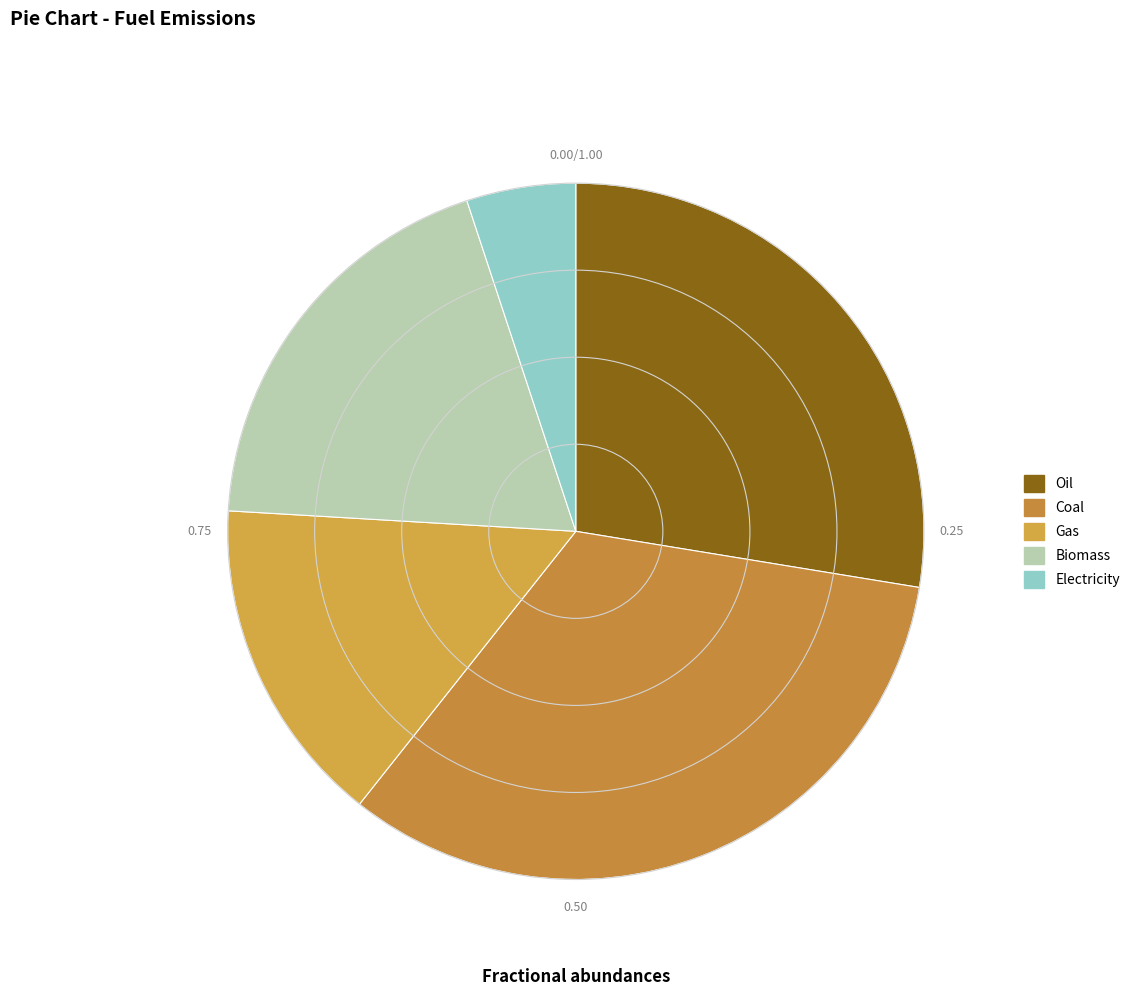

Count the number of slices in the pie.

5